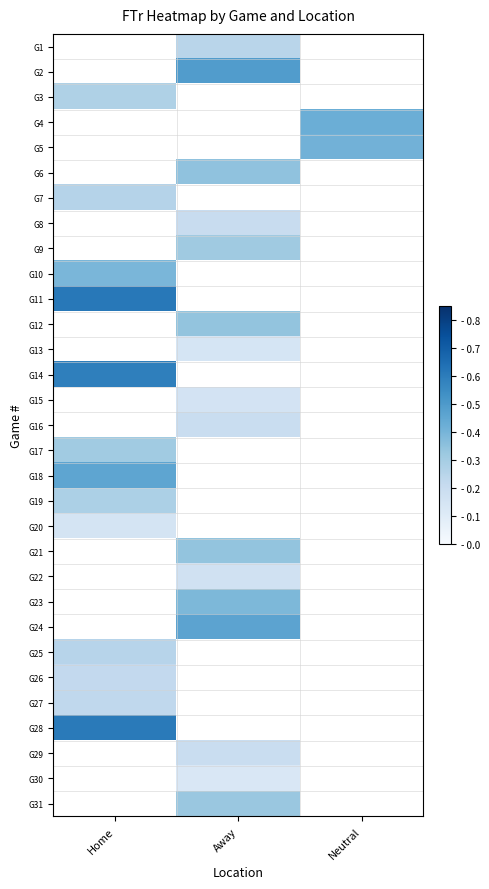

The value of G28 at Home is 0.6. True or false?

True